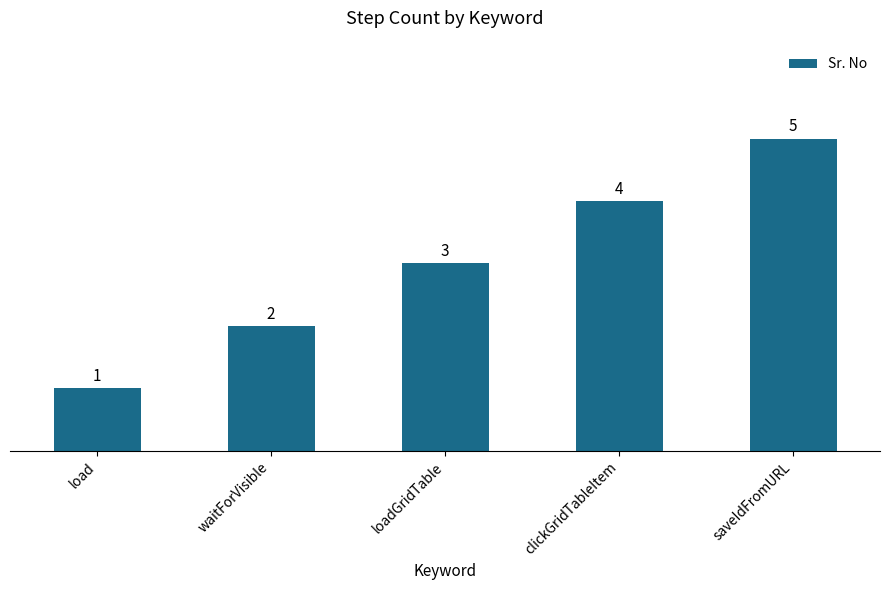

What is the average value?

3